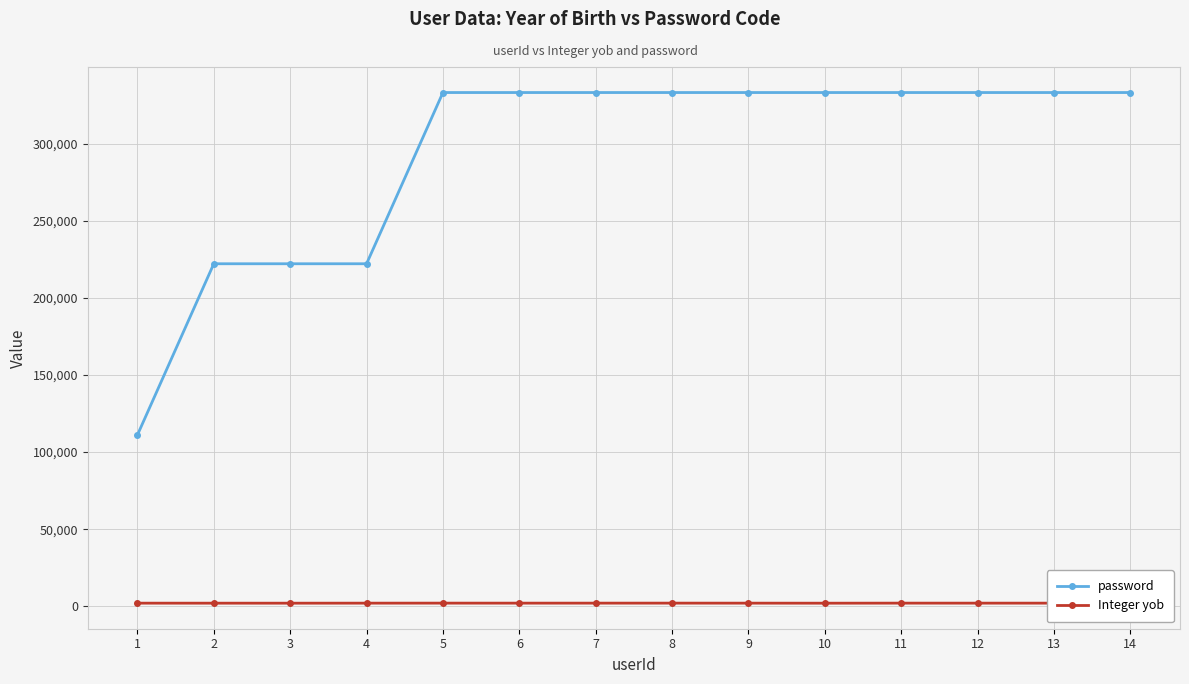

What is the total value across all series at 4?

224207